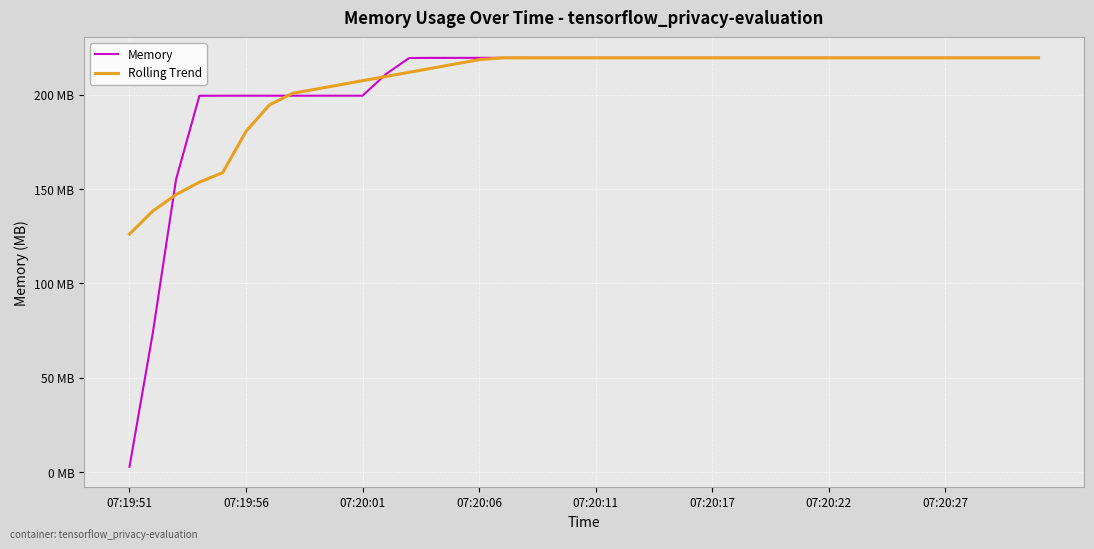

After their last crossing, which series has the higher values: Rolling Trend or Memory?

Memory